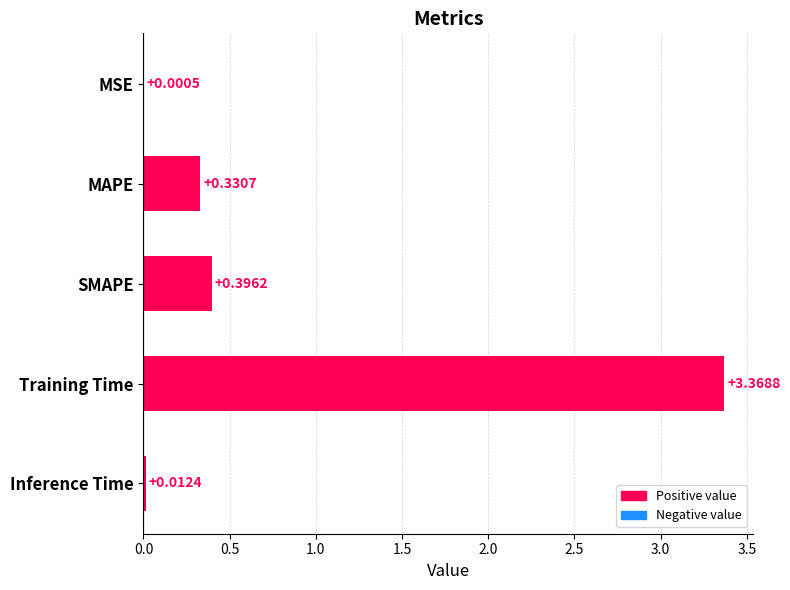

What is the sum of all values?

4.1